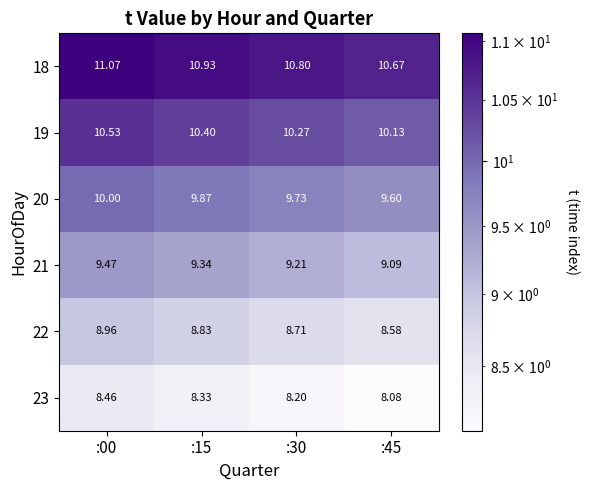

Is the value of 20 at :30 greater than the value of 22 at :45?

Yes